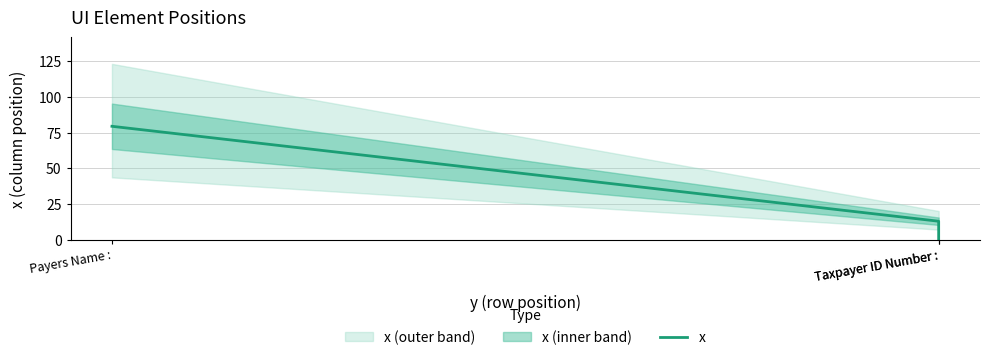

Is this an area chart (filled region under the line)?

No